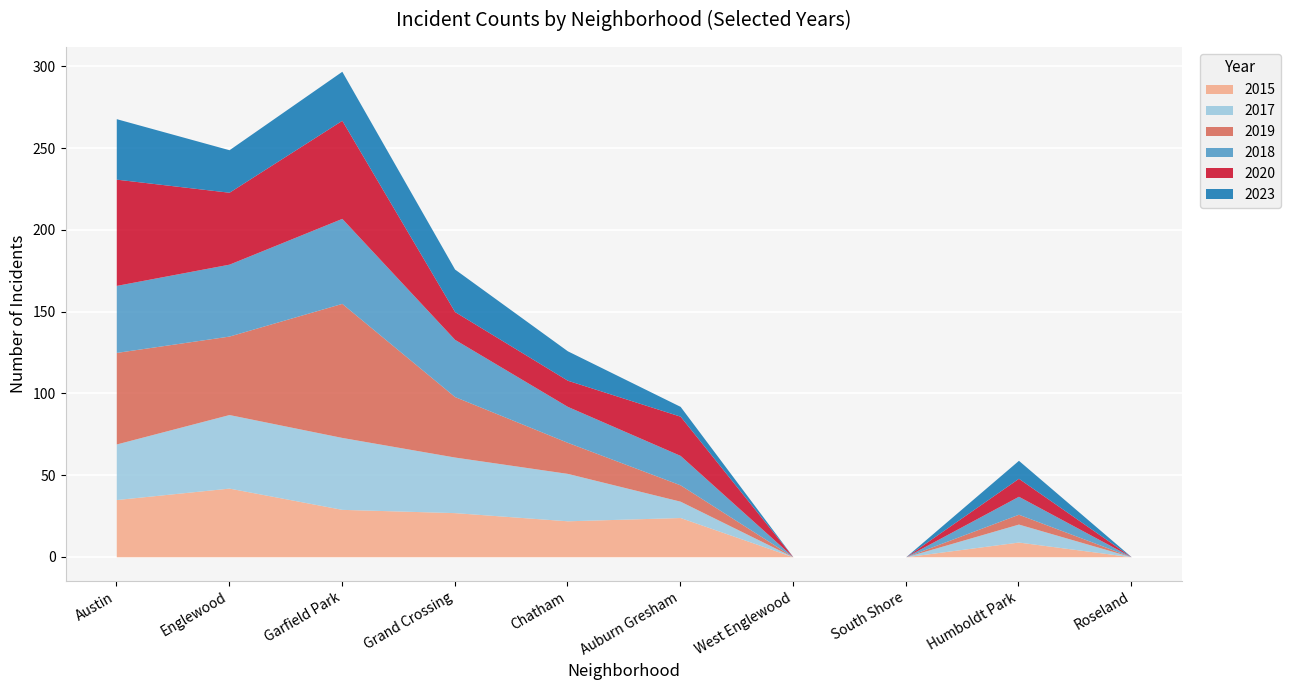

List the labels in order of 2020 value, largest first.

0, 2, 1, 5, 3, 4, 8, 6, 7, 9